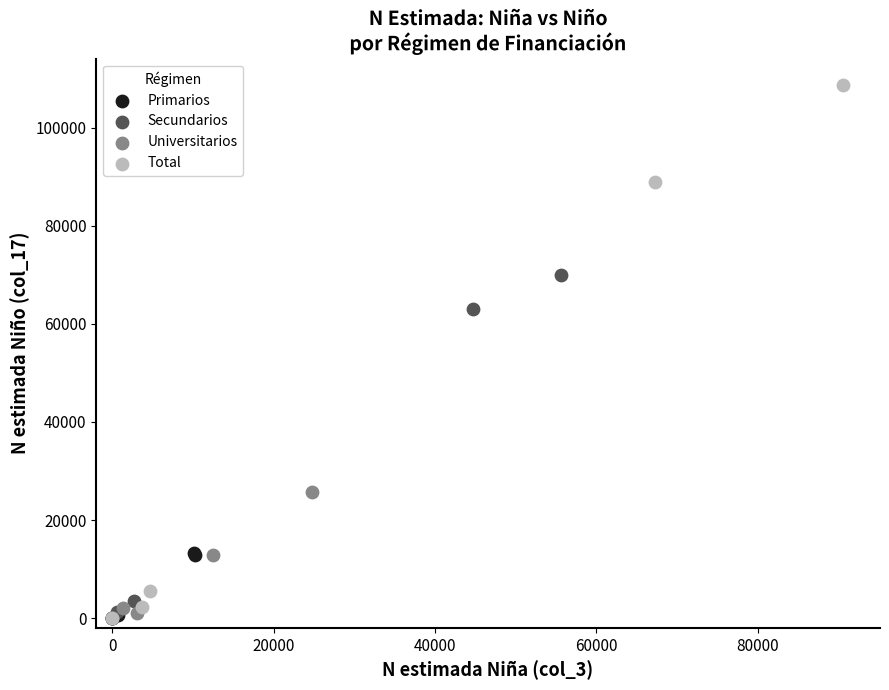

Which series reaches the maximum Y coordinate?

Total